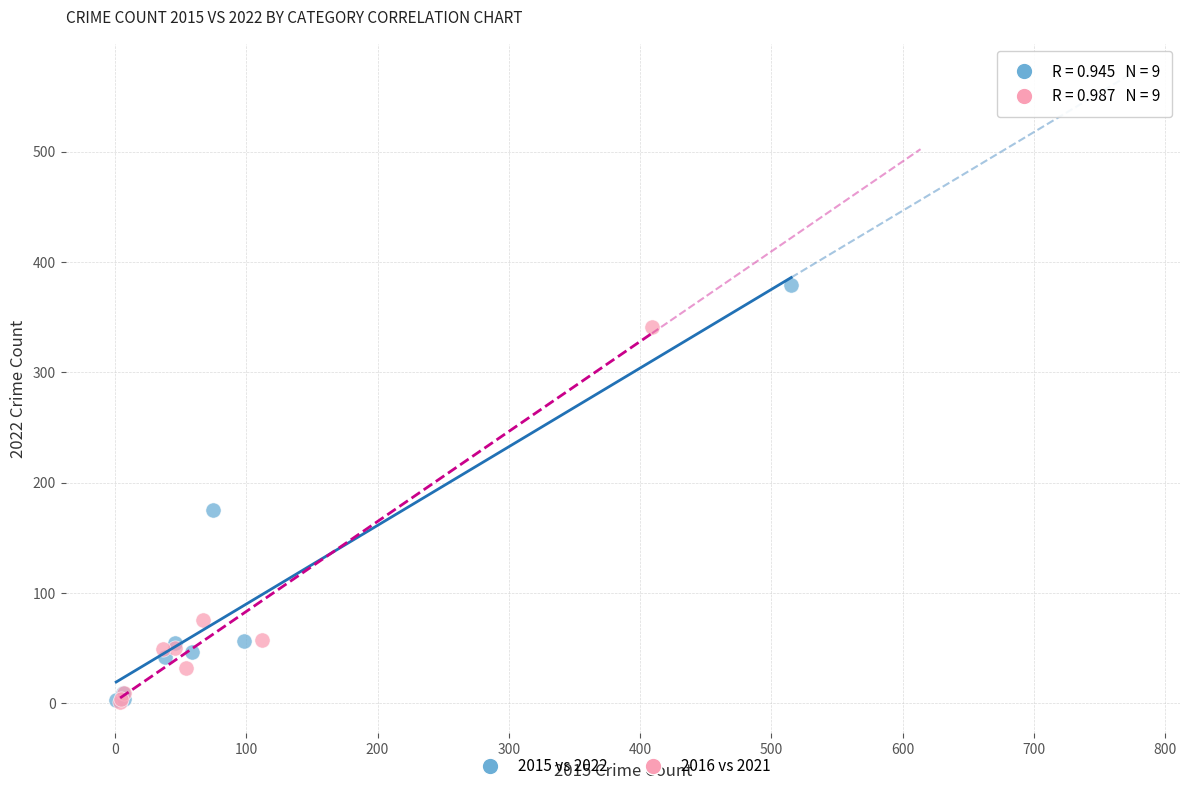

Which series contains the highest Y value?

2015 vs 2022